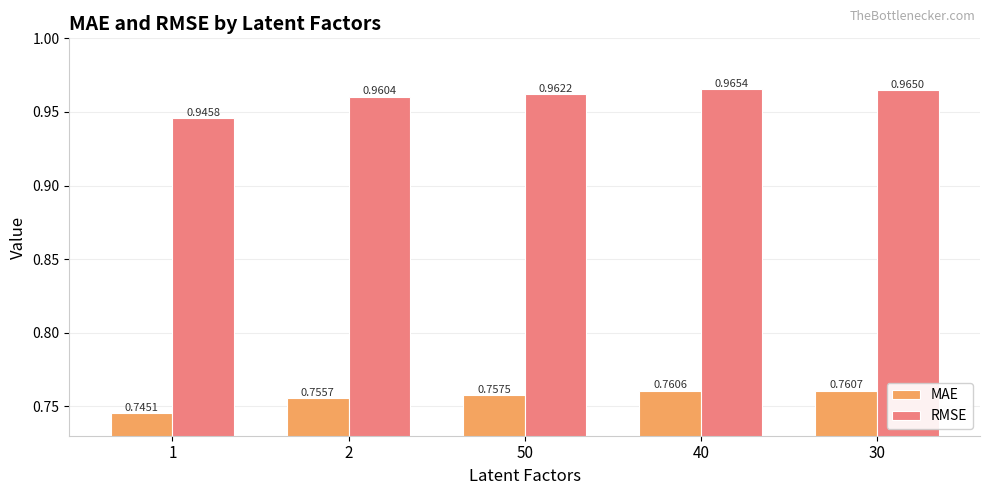

What is the sum of the RMSE values at 50 and 2?

1.9